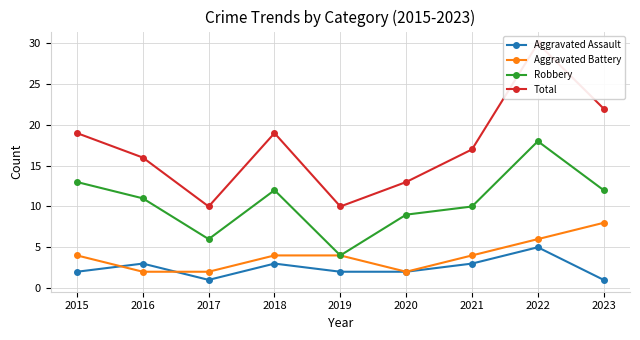

Is it true that Aggravated Battery equals 4 at 2015?

True